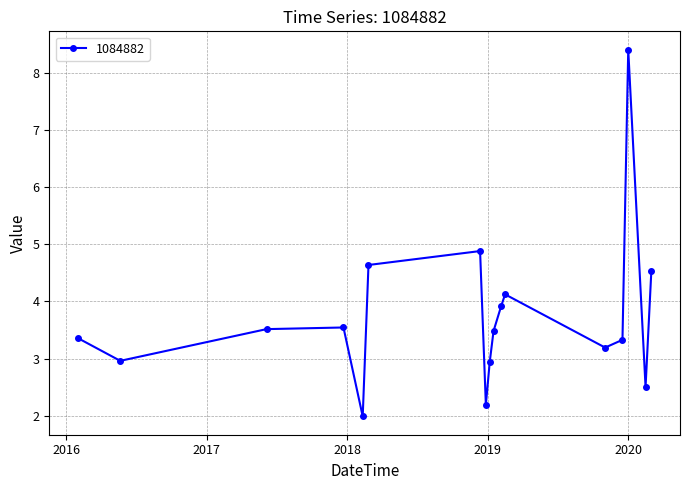

What is the value of the 1st point from the left?

3.4